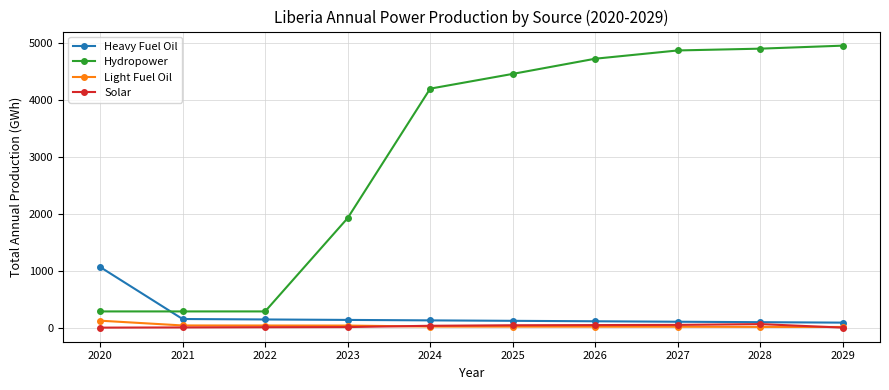

Between 2024 and 2028, which series saw the biggest shift?

Hydropower